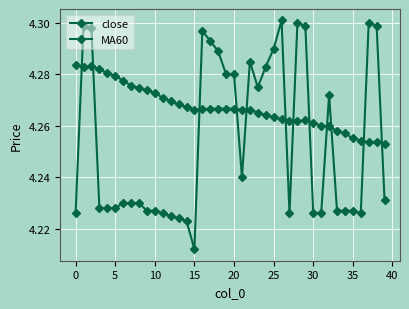

What is the sum of all close values?

170.2